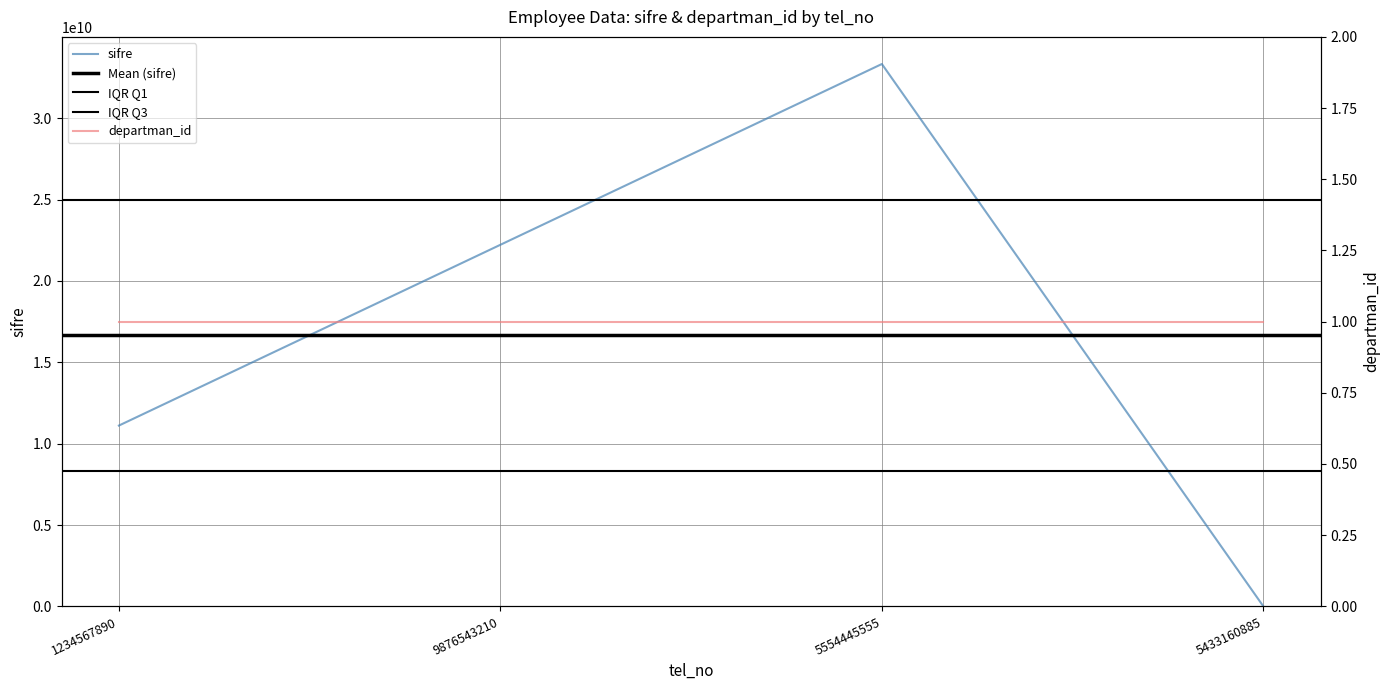

Between 9876543210 and 5433160885, which is larger?

9876543210